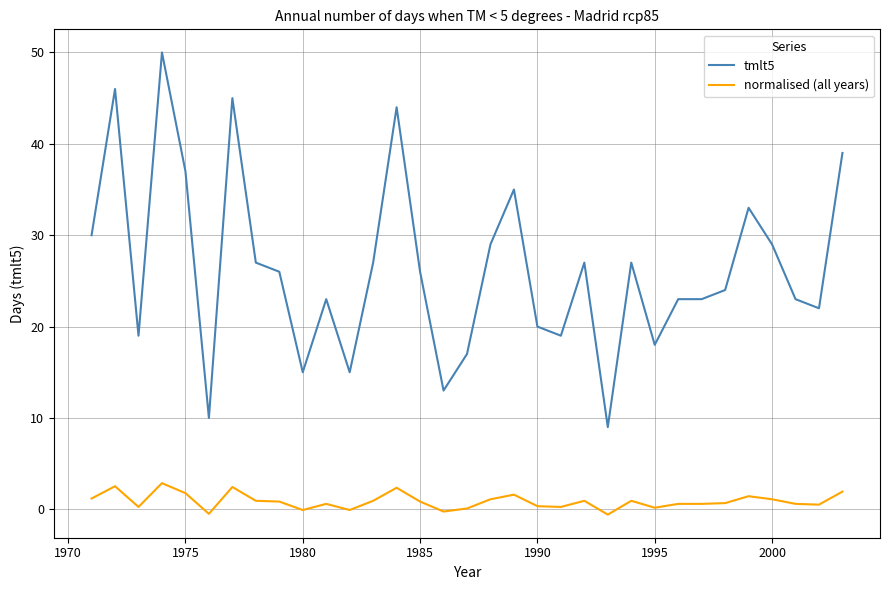

What are all the series names shown in the legend?

tmlt5, normalised (all years)